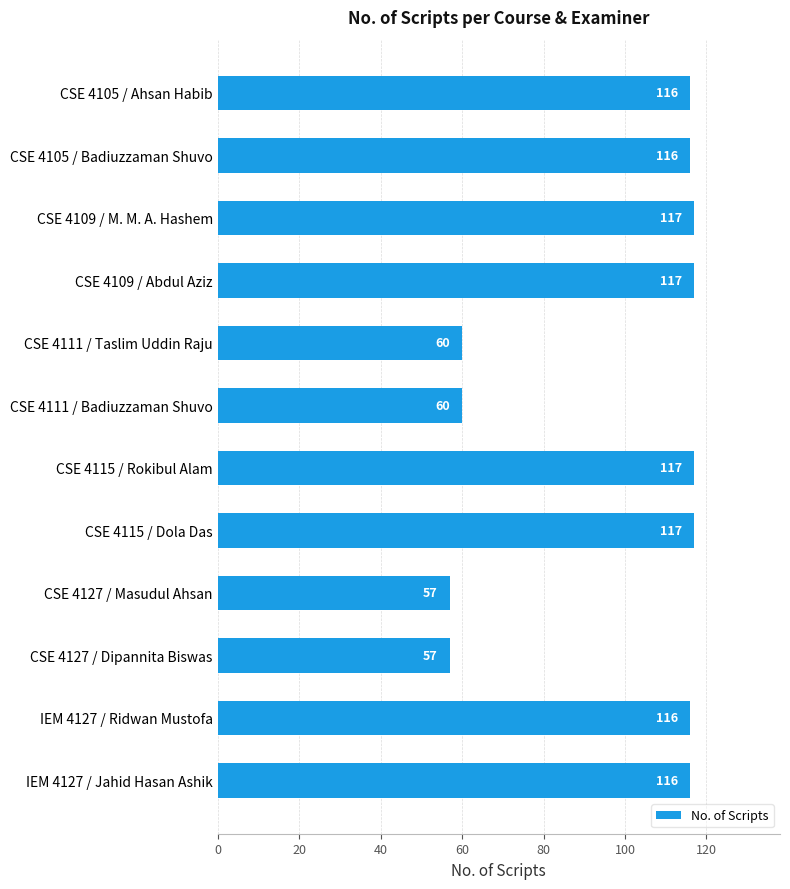

What is the greatest value displayed?

117